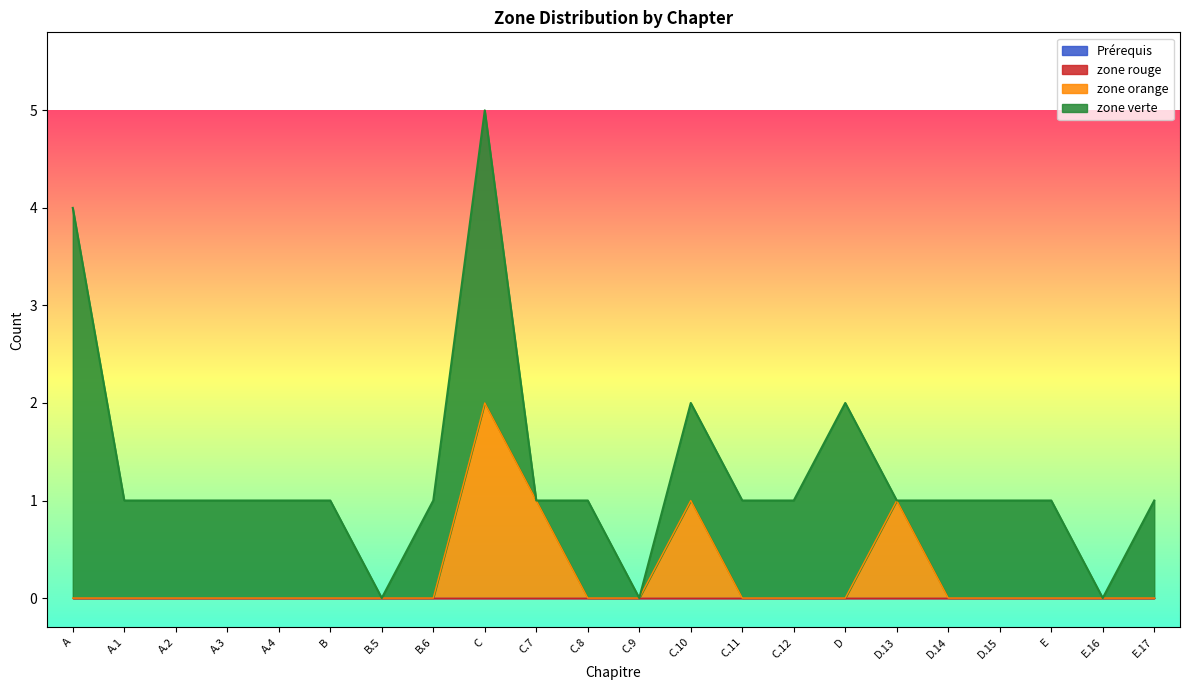

Rank the series by their maximum value, from lowest to highest.

zone rouge, Prérequis, zone orange, zone verte